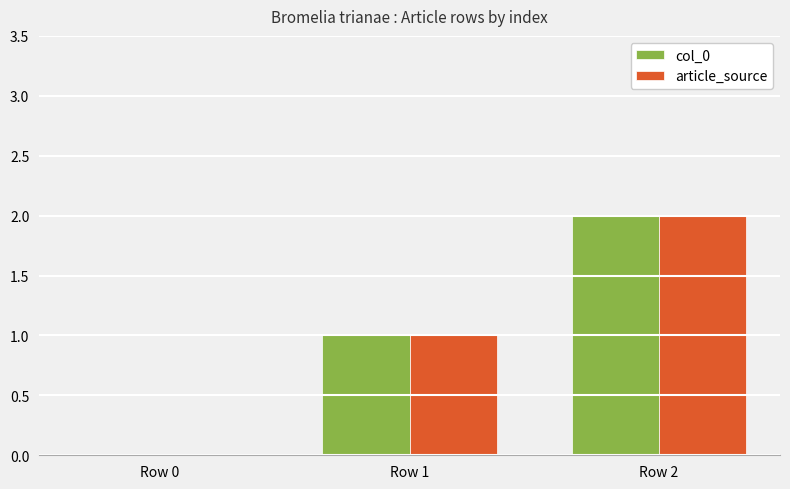

How many groups of bars are there?

3